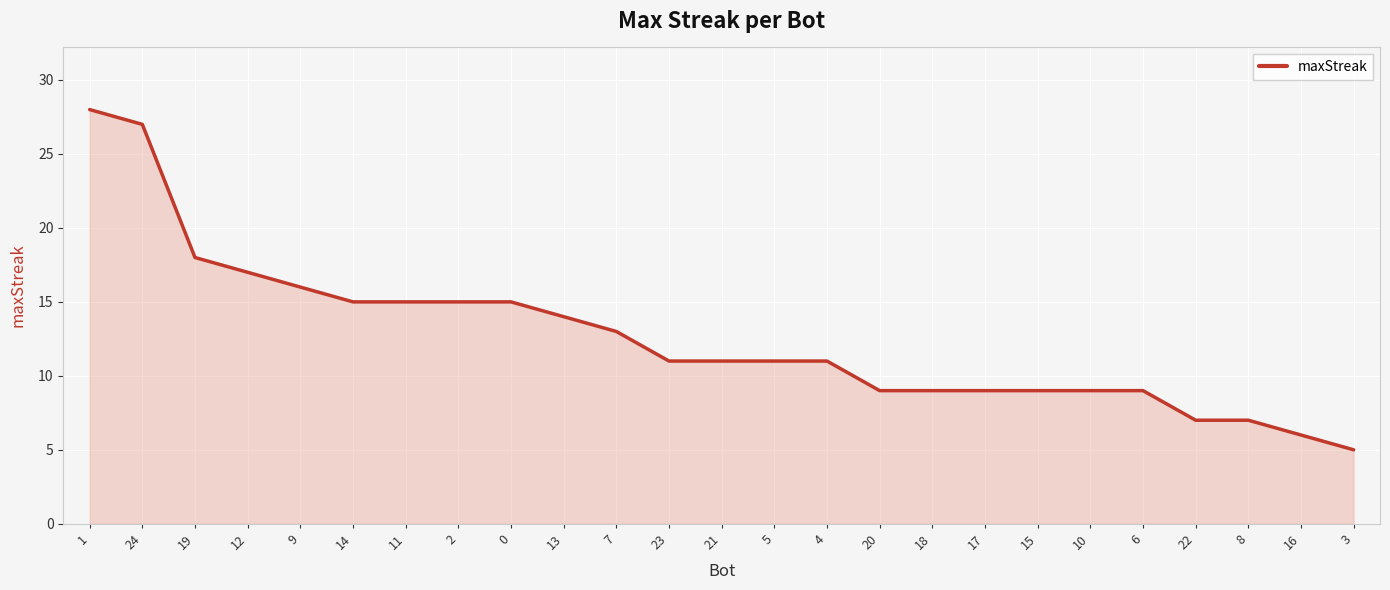

How many lines are shown in the chart?

1